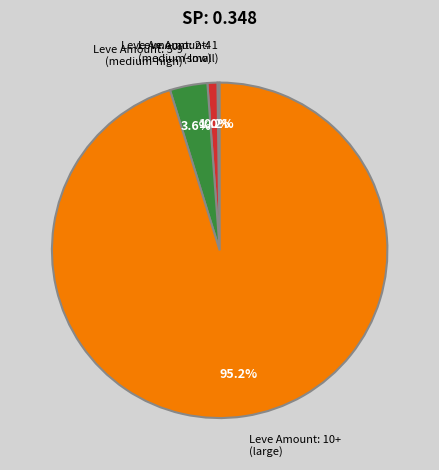

Combined, what portion of the pie is Leve Amount: 5-9 (medium-high) and Leve Amount: 10+ (large)?

98.8%